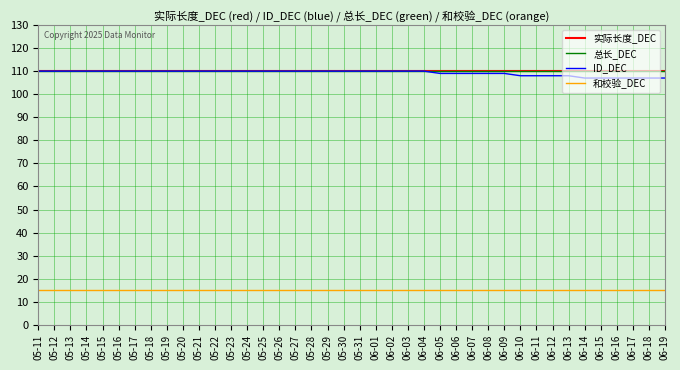

What is the value of the 和校验_DEC point at the 2nd from the left?

15